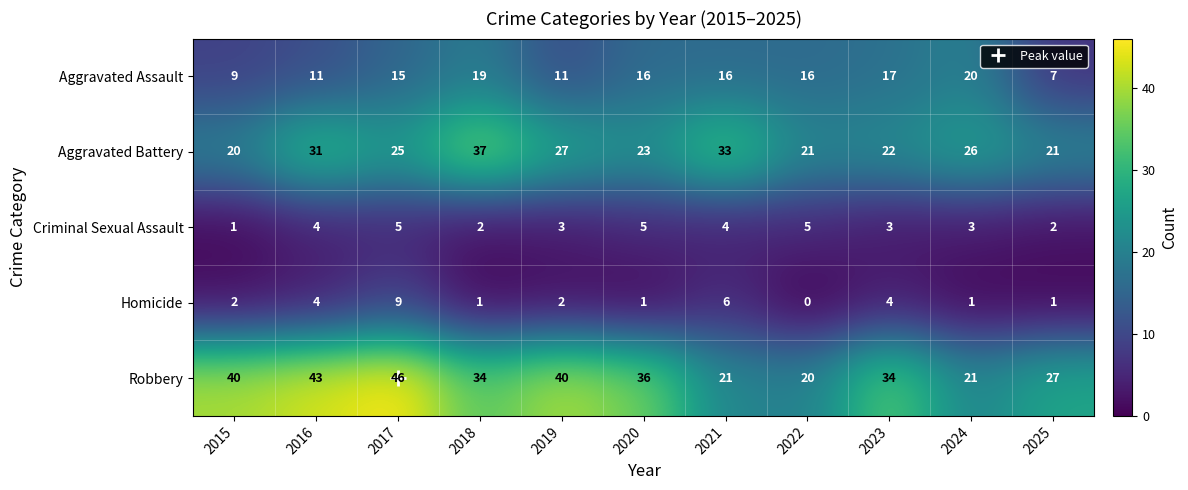

True or false: Aggravated Assault has a value of 12 at 2024.

False